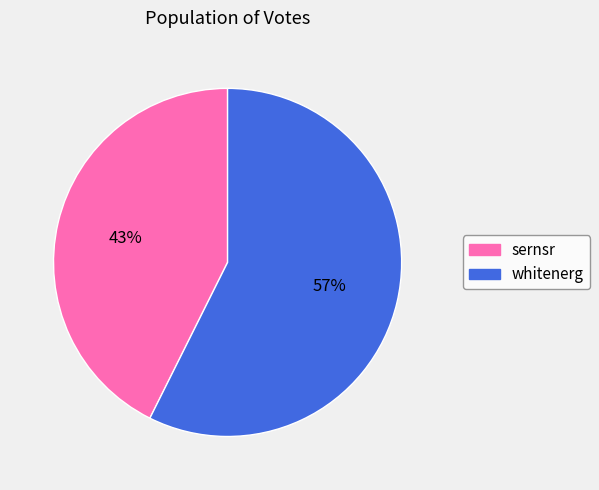

Is there any slice that represents more than half of the pie?

Yes